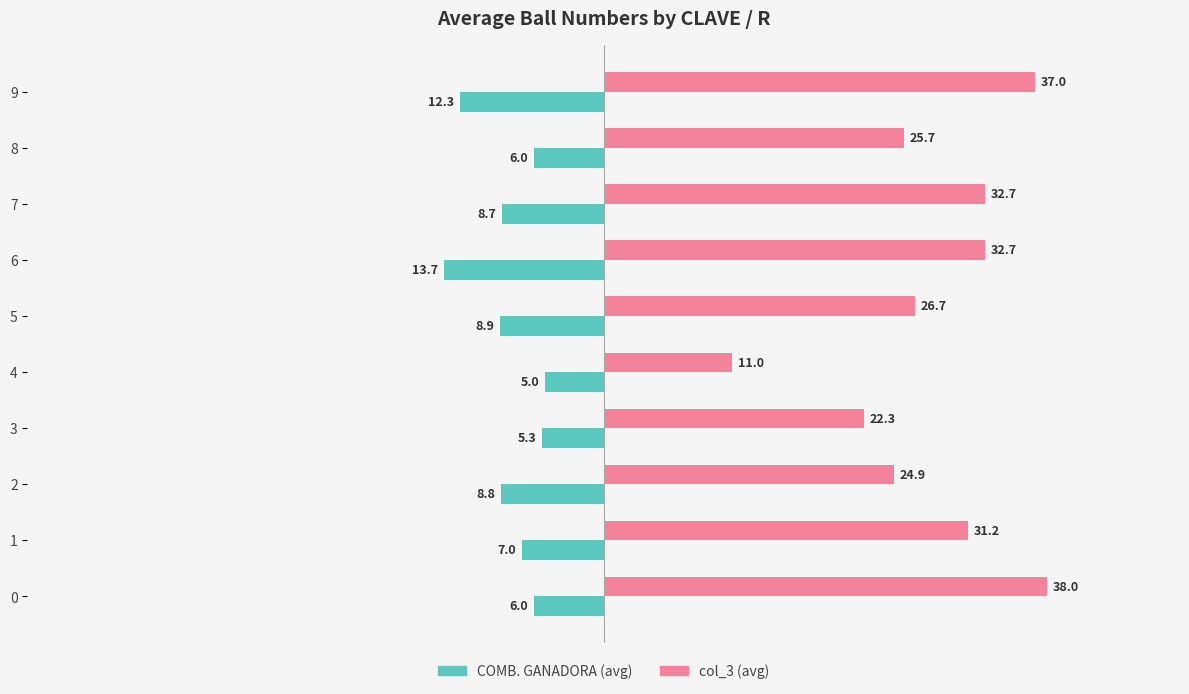

What is the spread (max minus min) of values at 9?

49.3